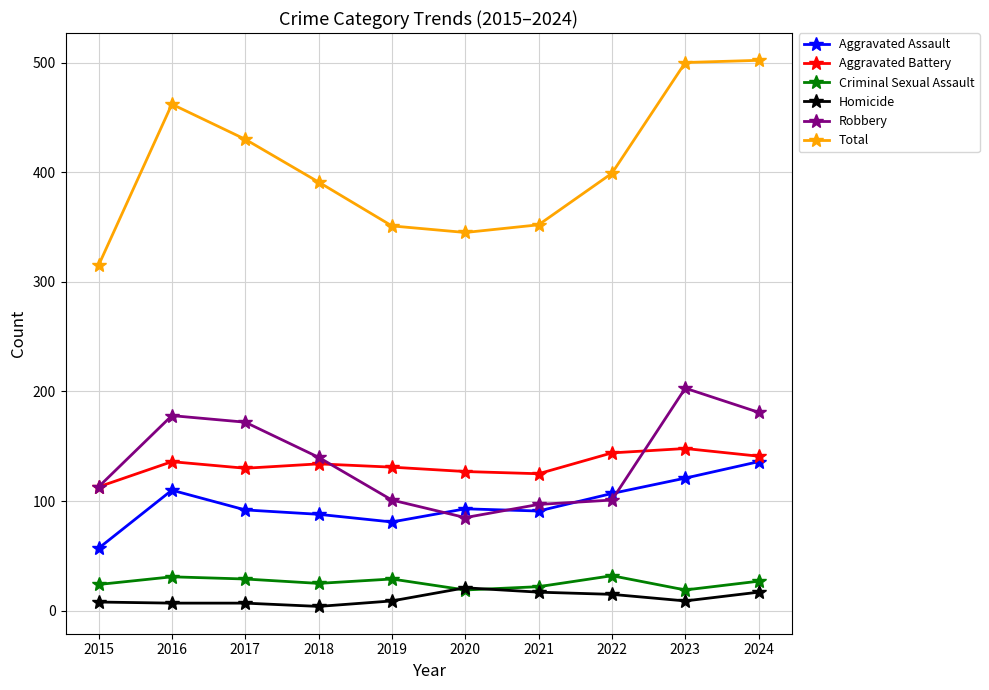

Which series has the largest total across all categories?

Total